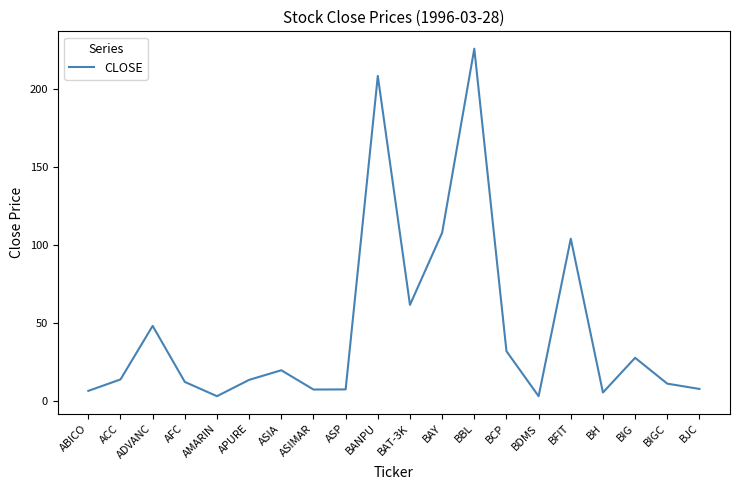

Count the number of values greater than 13.

11